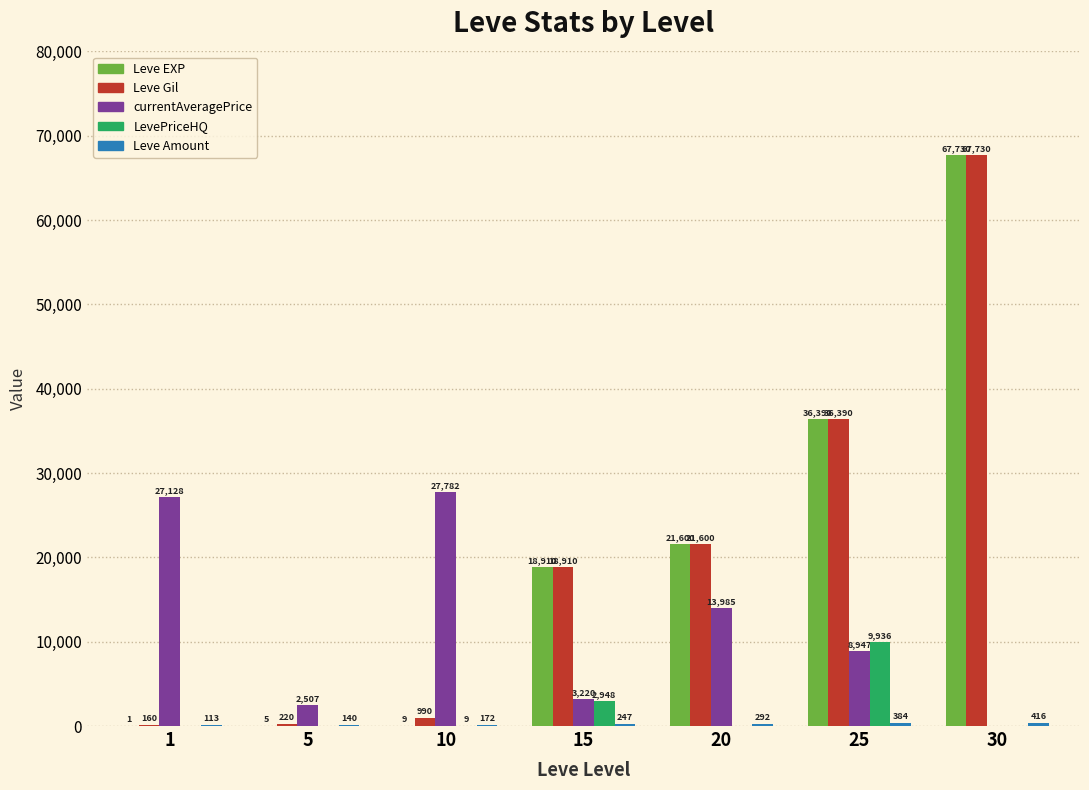

At which category is the sum across all series the highest?

30